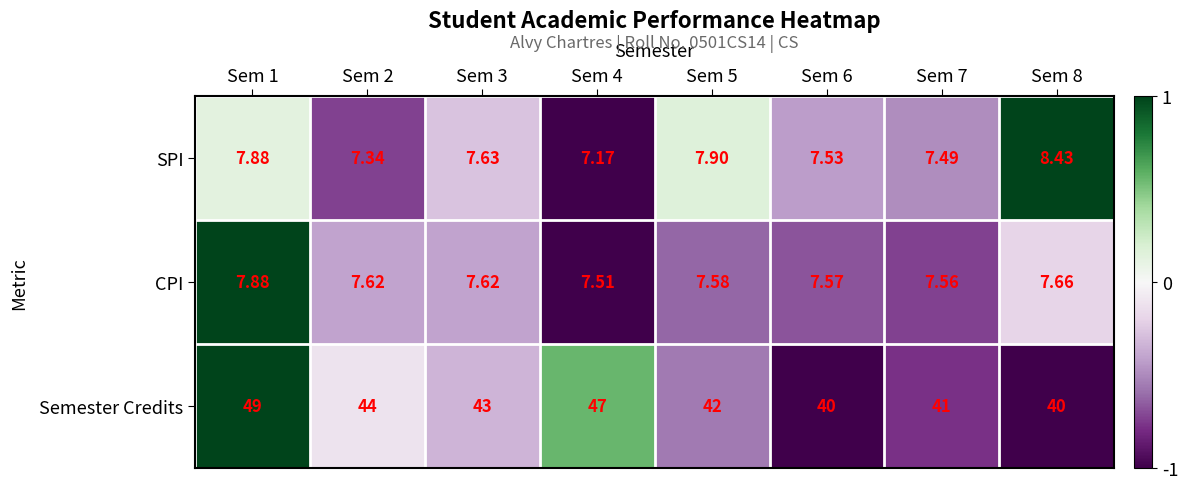

Count the number of data series in this chart.

3